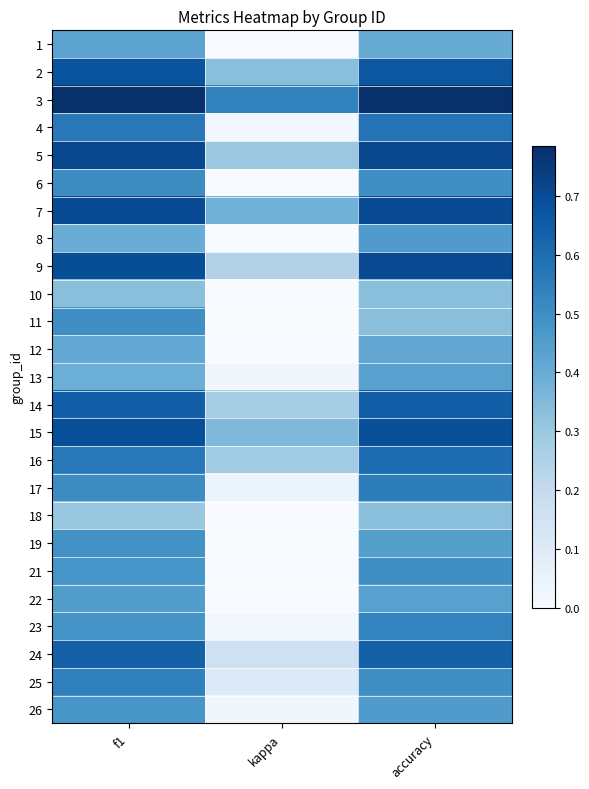

Between accuracy and f1, which is larger?

f1